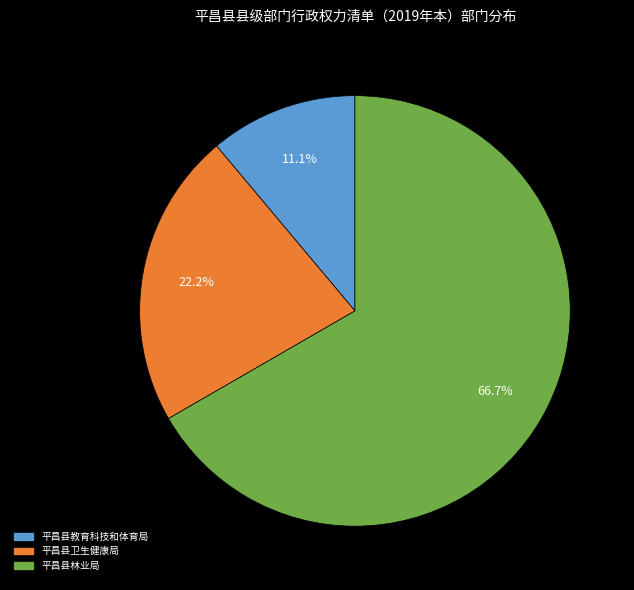

To the nearest percent, what is the difference between the largest and smallest slice percentages?

56%